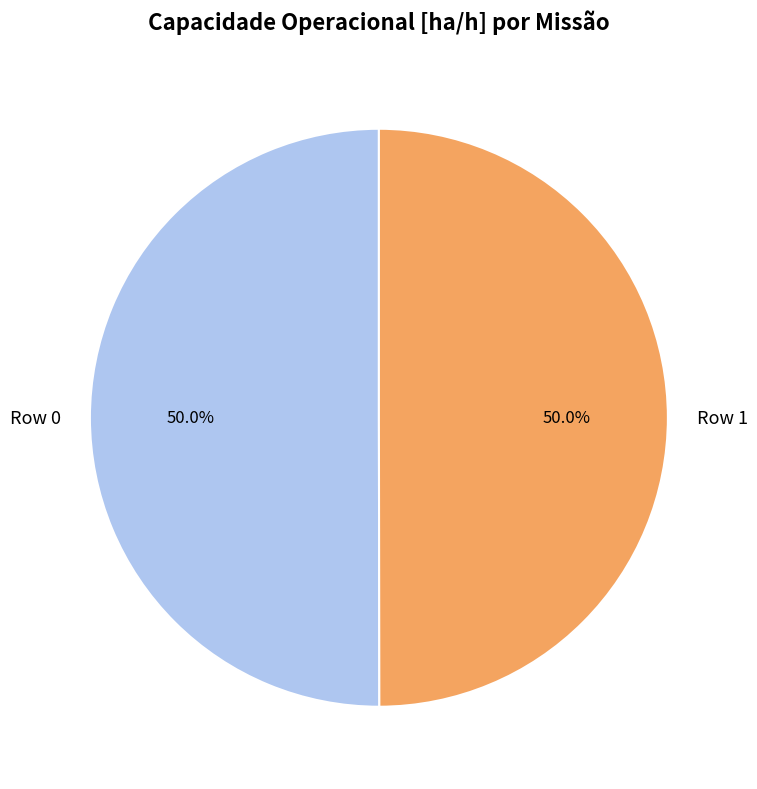

To the nearest percent, what percentage of the pie is Row 0?

50%